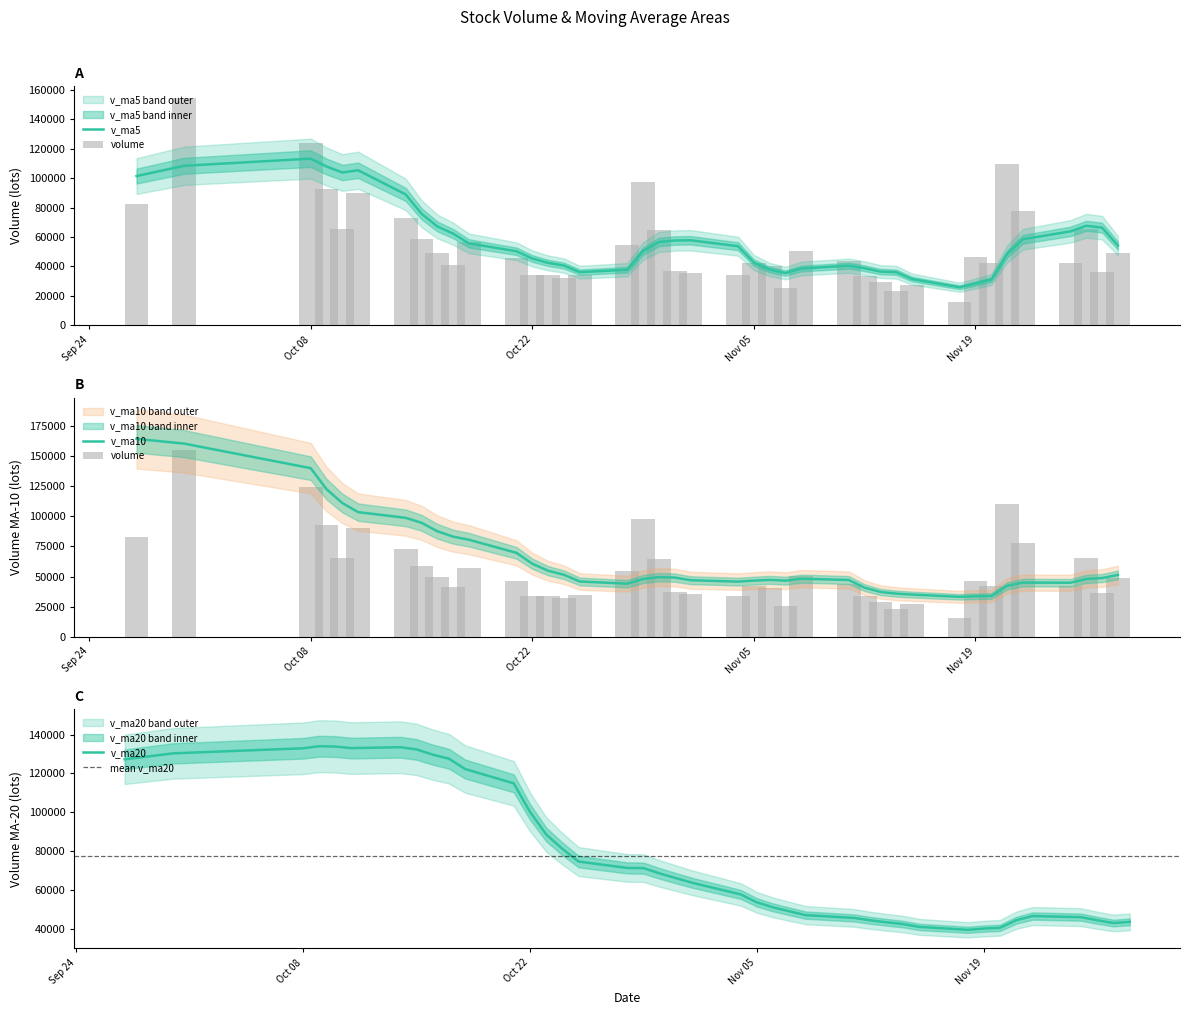

Which category has the highest value in the v_ma5 series?

Oct 08